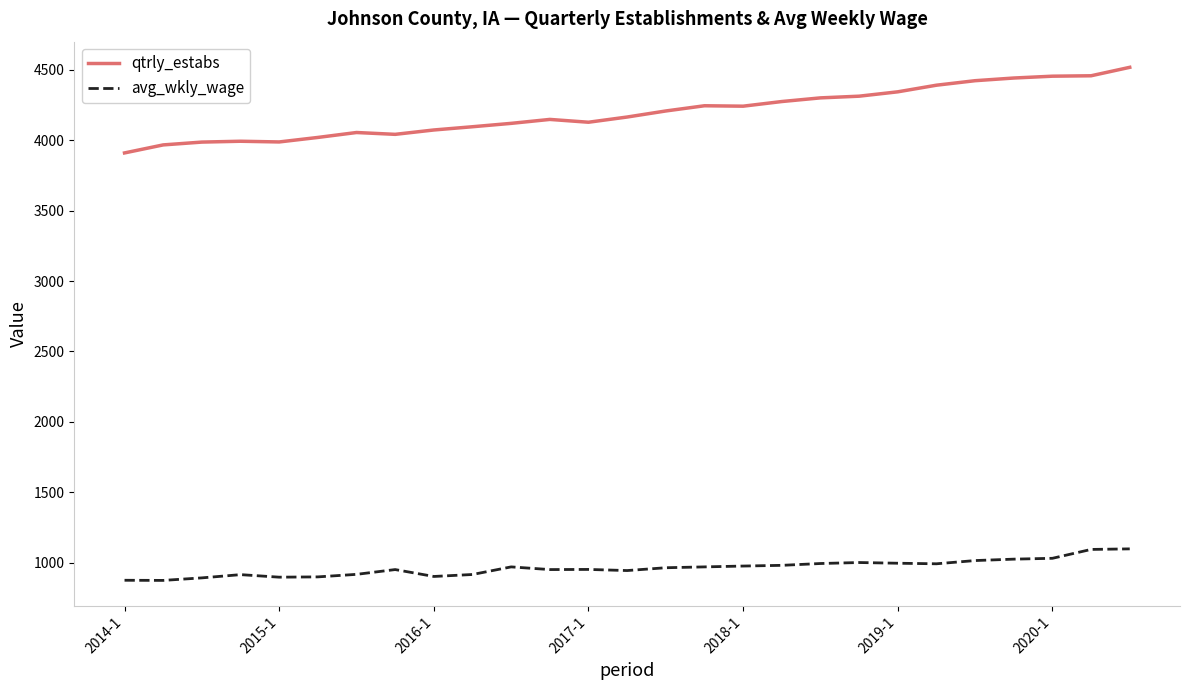

Rank the series by their maximum value, from highest to lowest.

qtrly_estabs, avg_wkly_wage